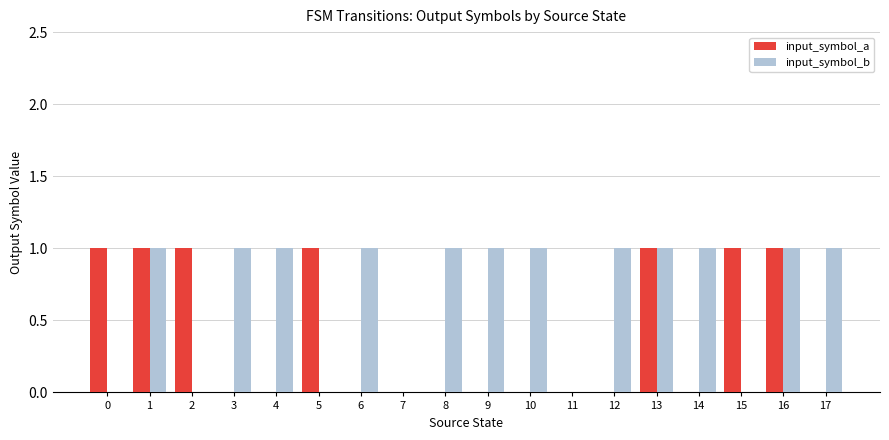

Is it true that input_symbol_a equals 1 at 11?

False